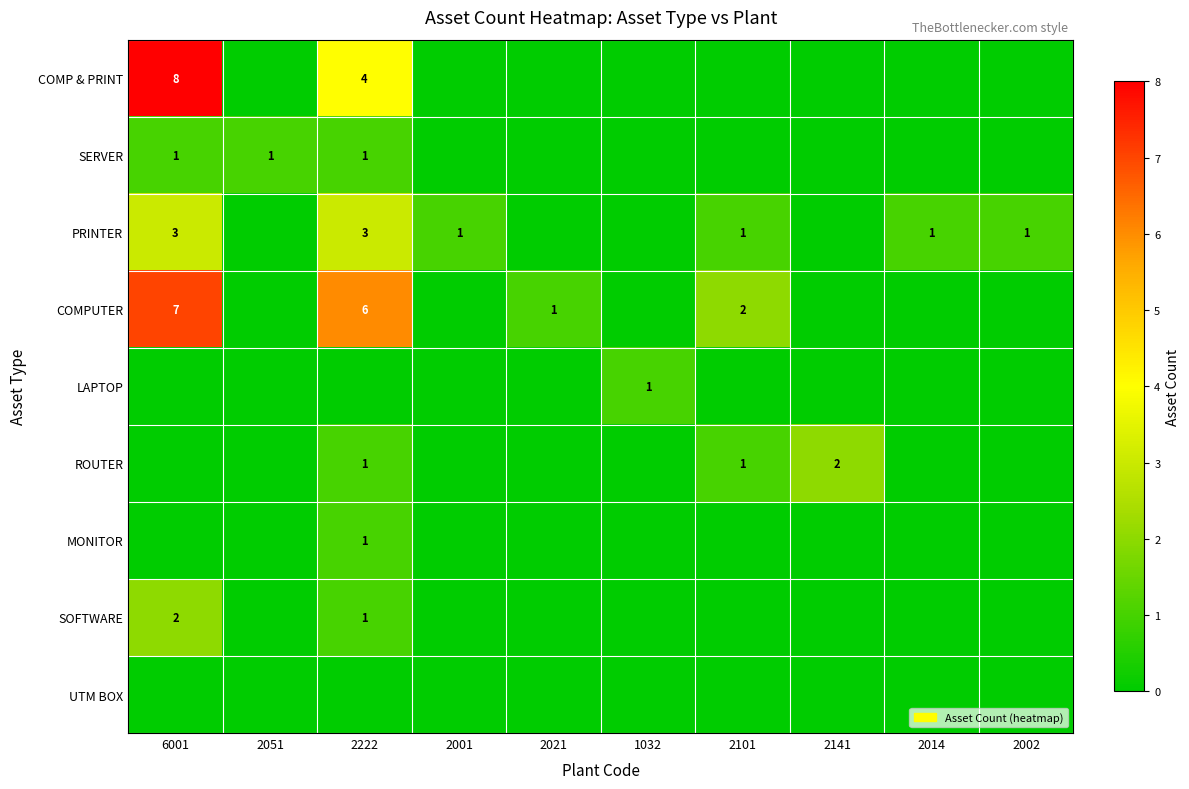

The value of COMPUTER at 2101 is 0. True or false?

False